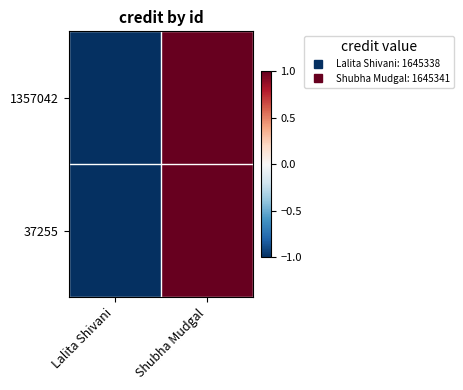

Which series has the largest range (max minus min)?

1357042